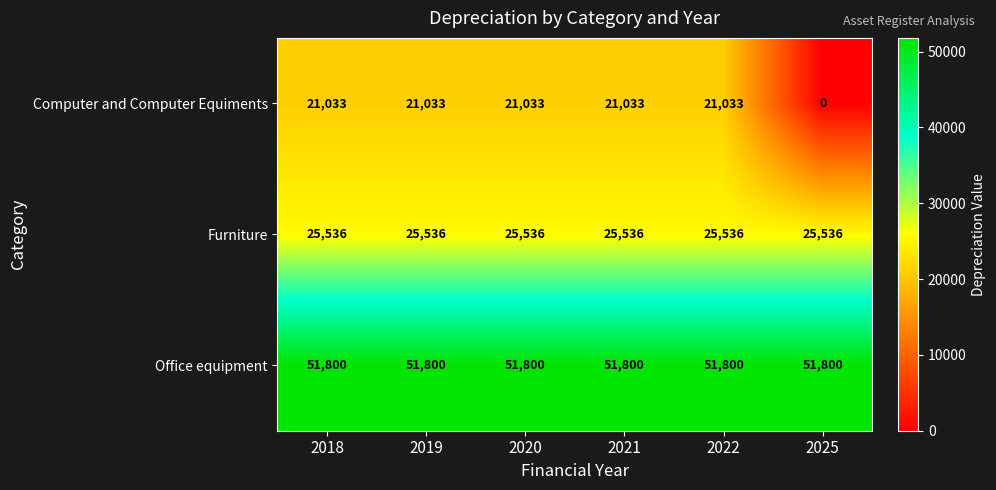

Which series has the largest total across all categories?

Office equipment